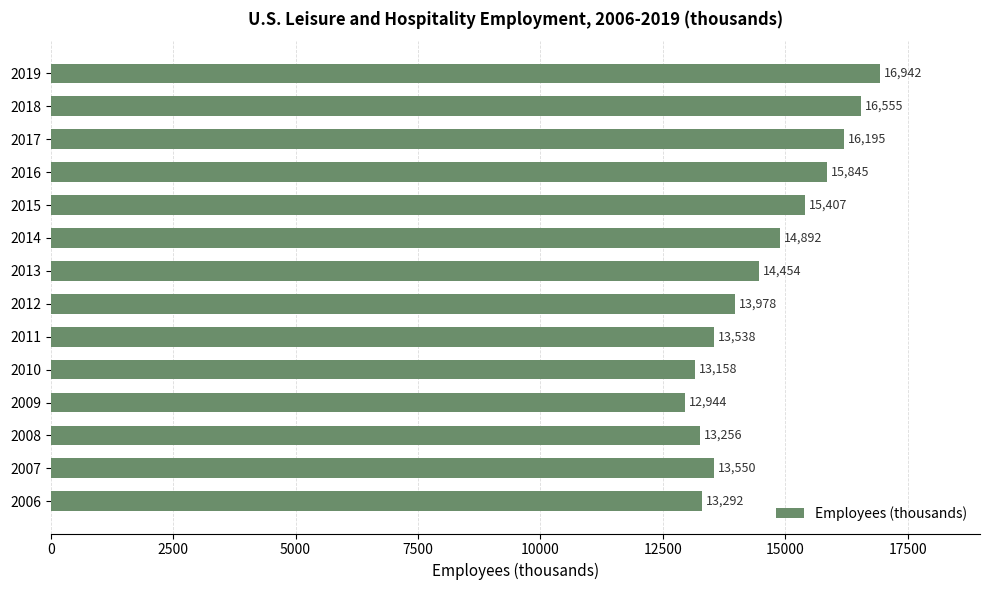

How many values are below 14454?

7